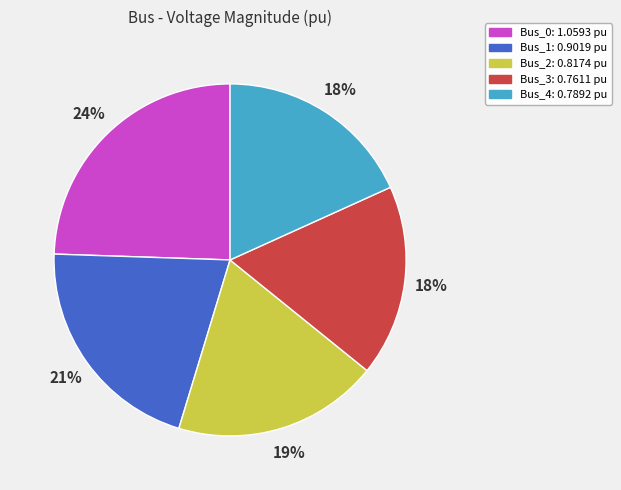

The Bus_1 slice represents 21% of the pie. True or false?

True